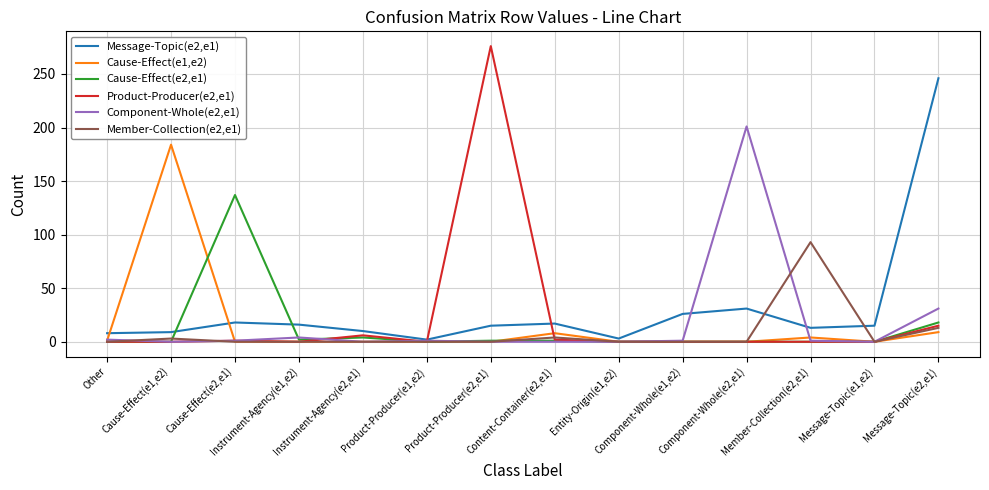

Is it true that Member-Collection(e2,e1) equals 13 at Message-Topic(e2,e1)?

True